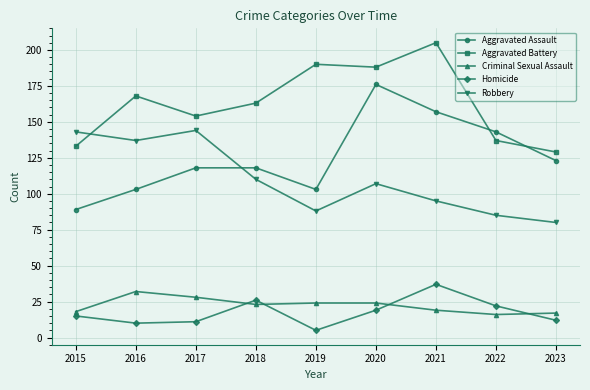

True or false: Homicide and Aggravated Battery intersect in this chart.

False